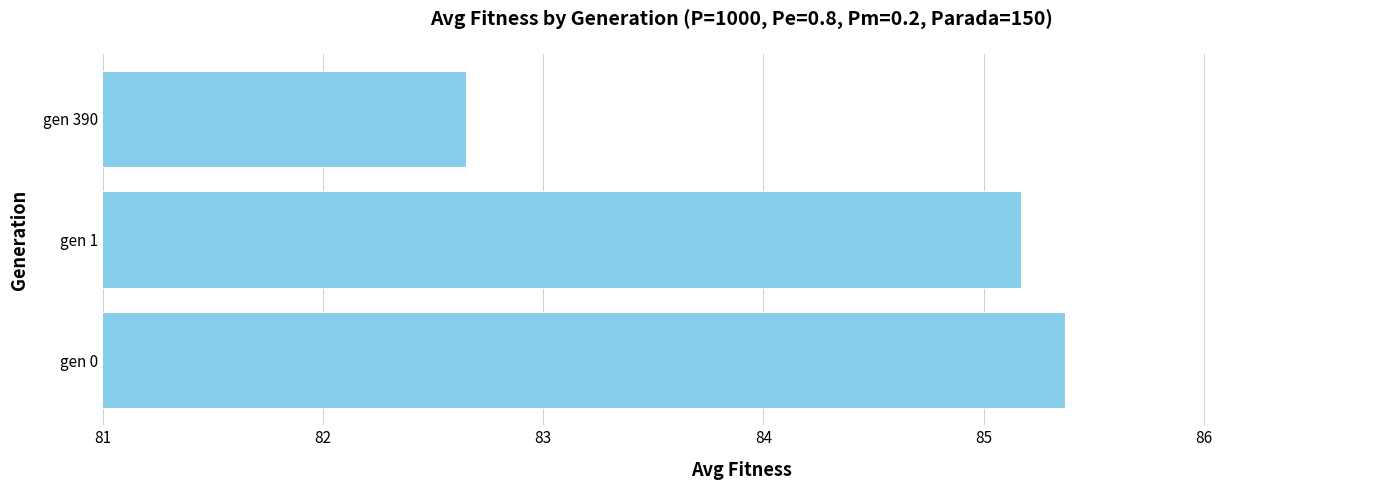

List the labels in order of value, smallest first.

gen 390, gen 1, gen 0